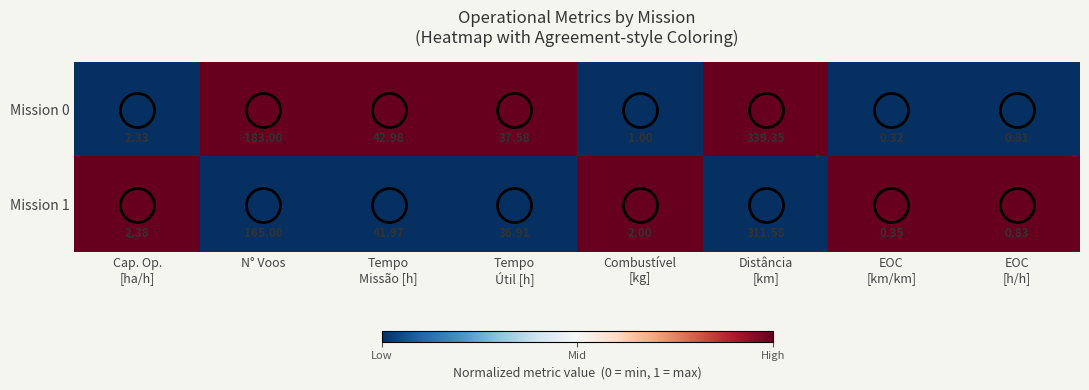

Where does the Mission 0 series first go above 37?

N° Voos